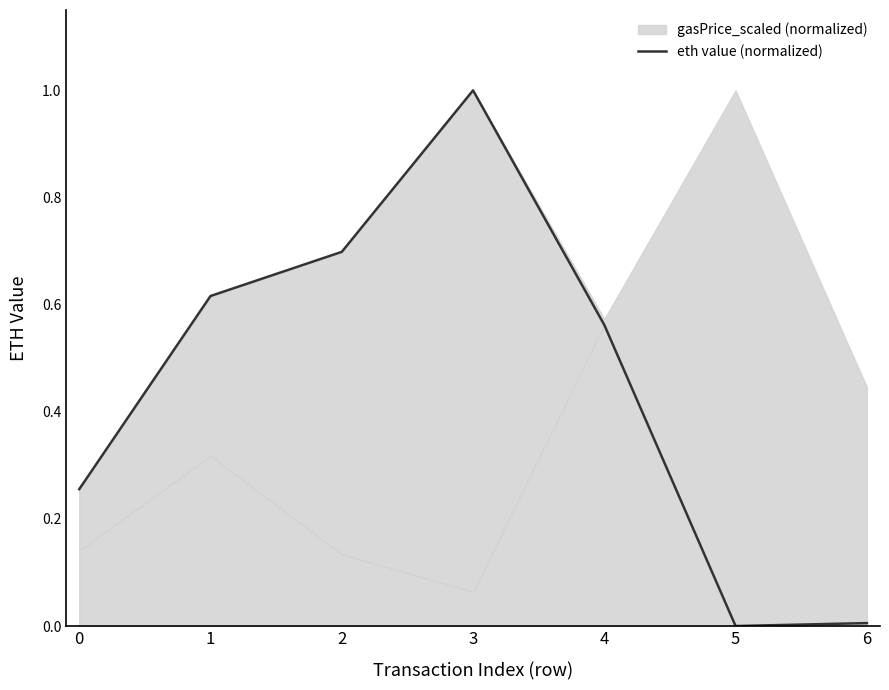

The value at 4 is 0.6. True or false?

True